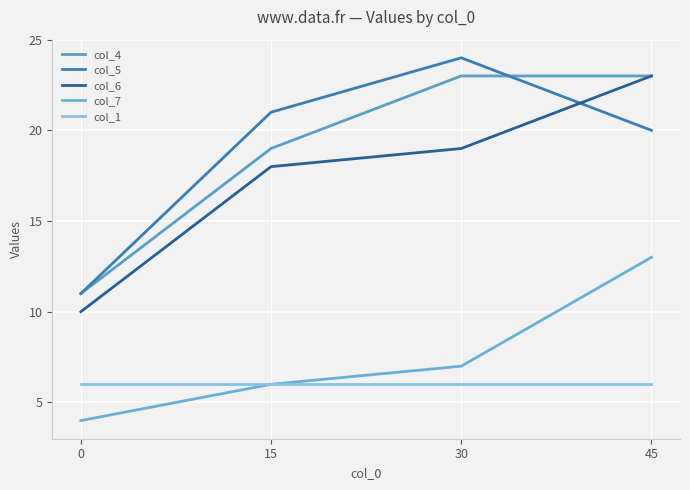

What are all the series names shown in the legend?

col_4, col_5, col_6, col_7, col_1